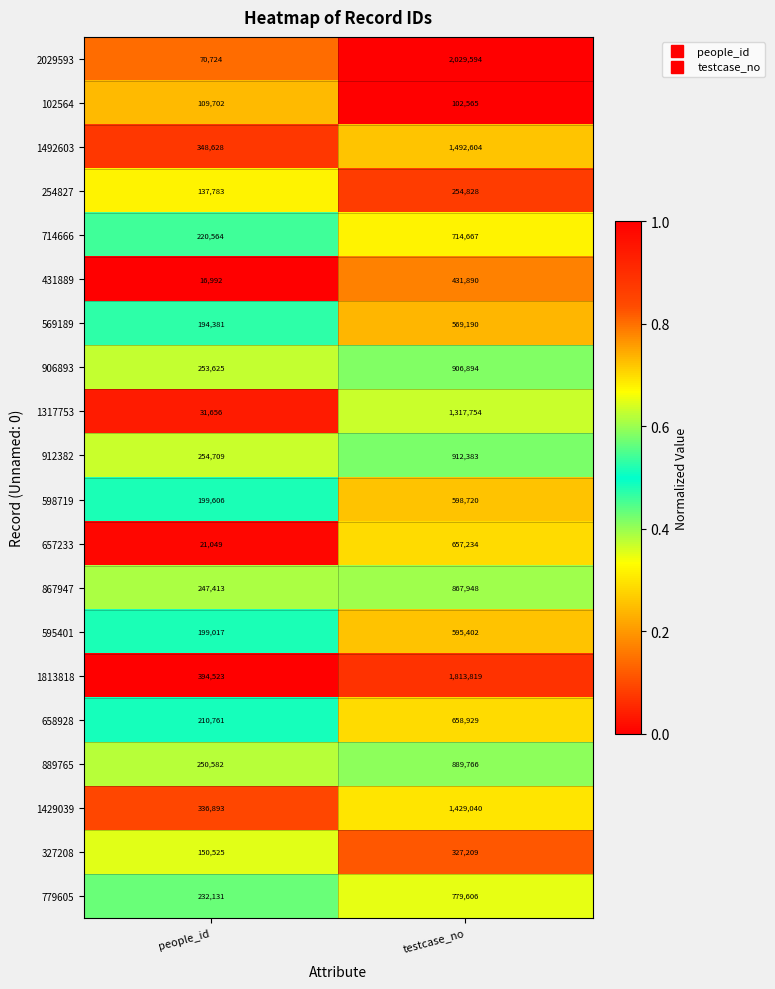

Is it true that 431889 equals 274275 at testcase_no?

False